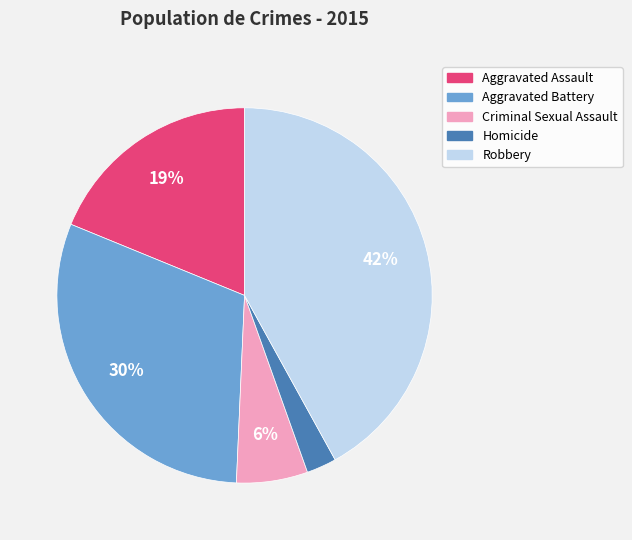

Rank the categories by value from highest to lowest.

Robbery, Aggravated Battery, Aggravated Assault, Criminal Sexual Assault, Homicide